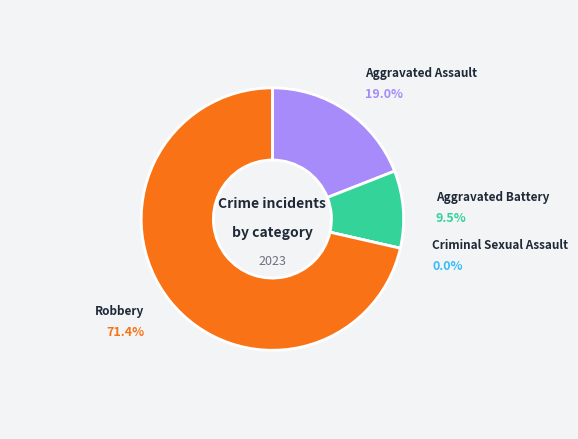

What percentage do Criminal Sexual Assault and Aggravated Battery together represent?

9.5%